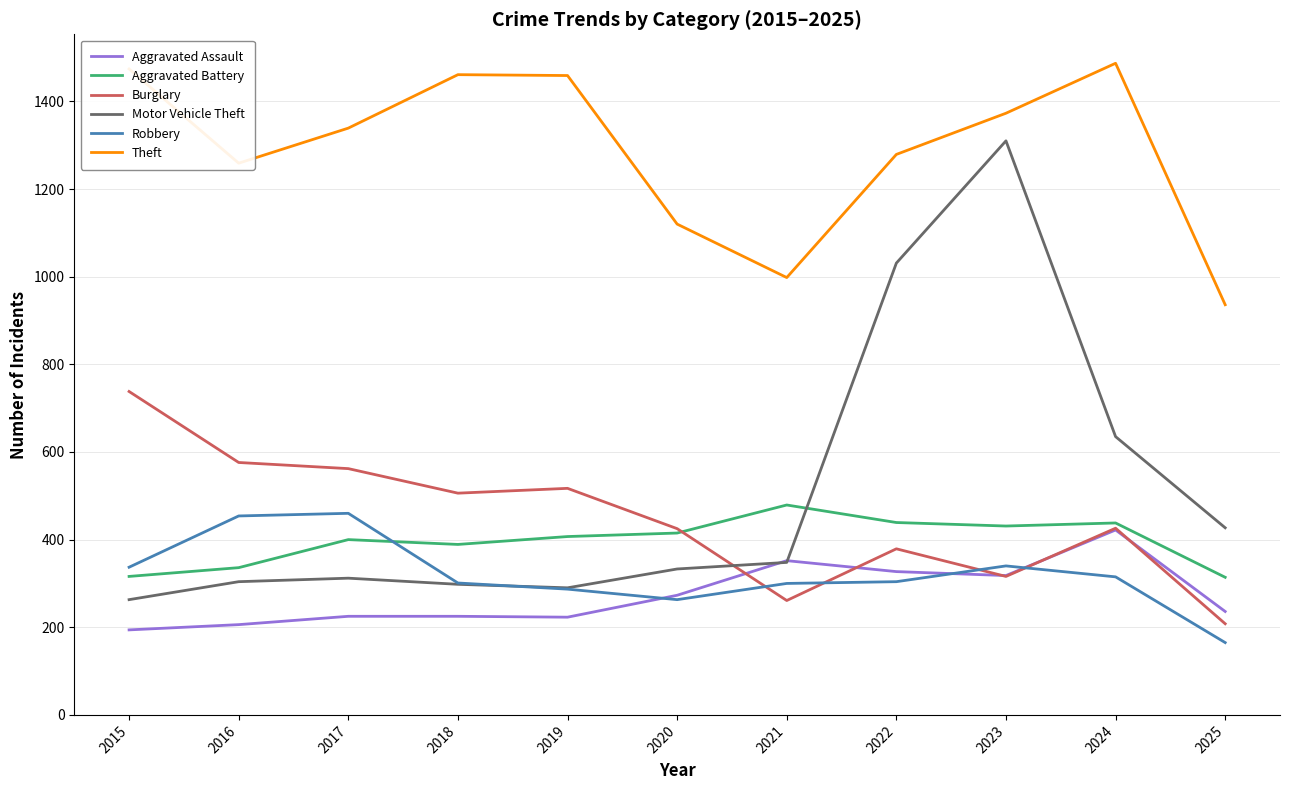

True or false: Motor Vehicle Theft and Aggravated Battery cross at least once.

True